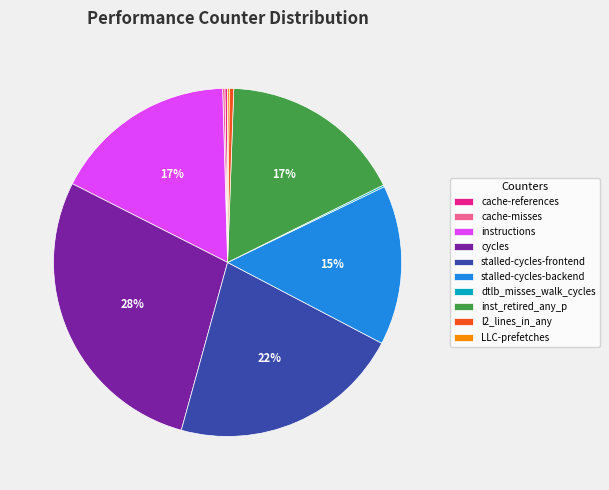

Between stalled-cycles-frontend and l2_lines_in_any, which is larger?

stalled-cycles-frontend